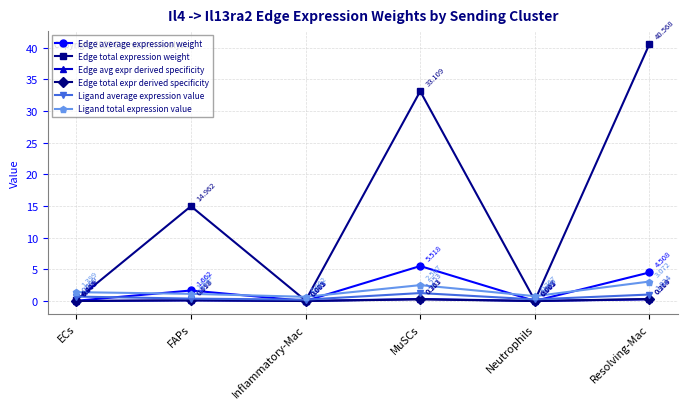

What is the difference between the highest and lowest values at Resolving-Mac?

40.3